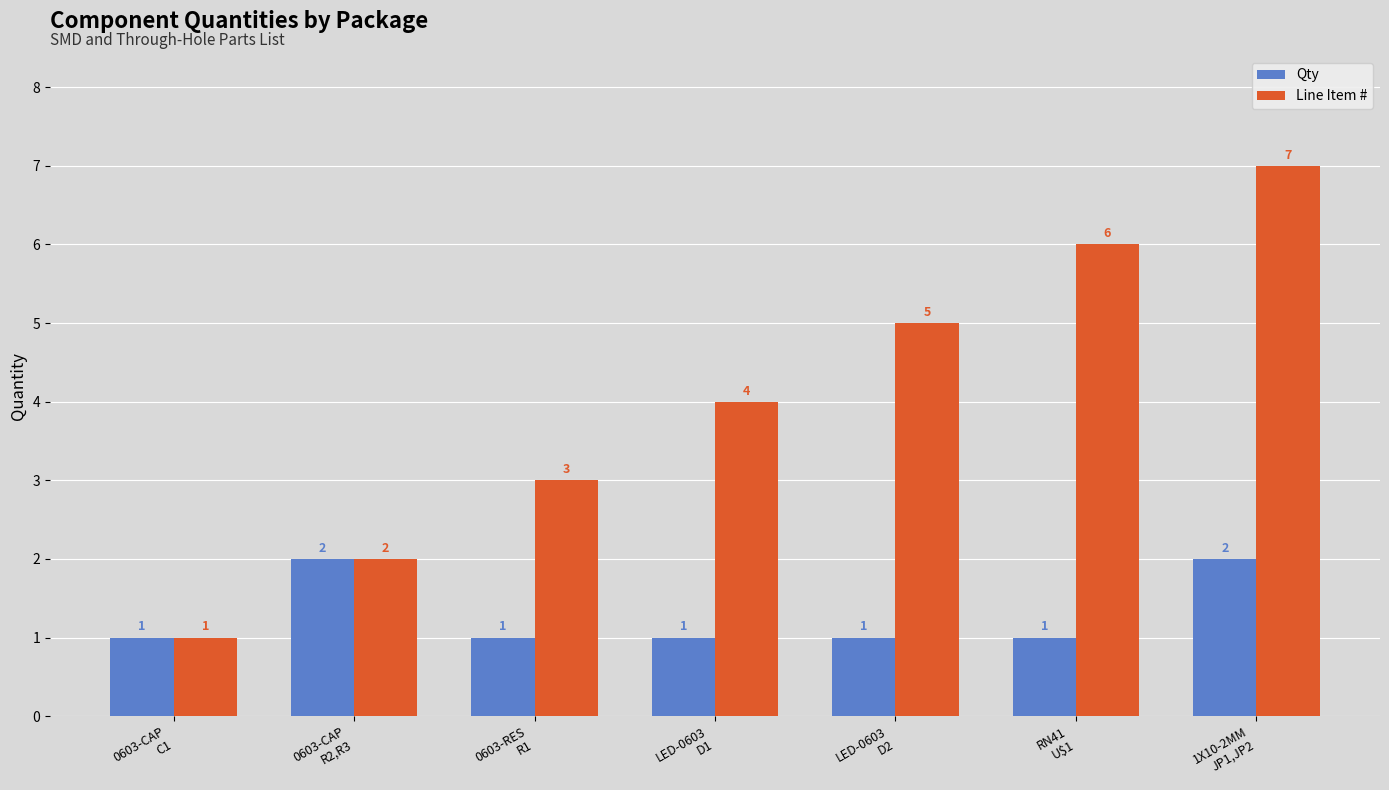

What are all the series names shown in the legend?

Qty, Line Item #